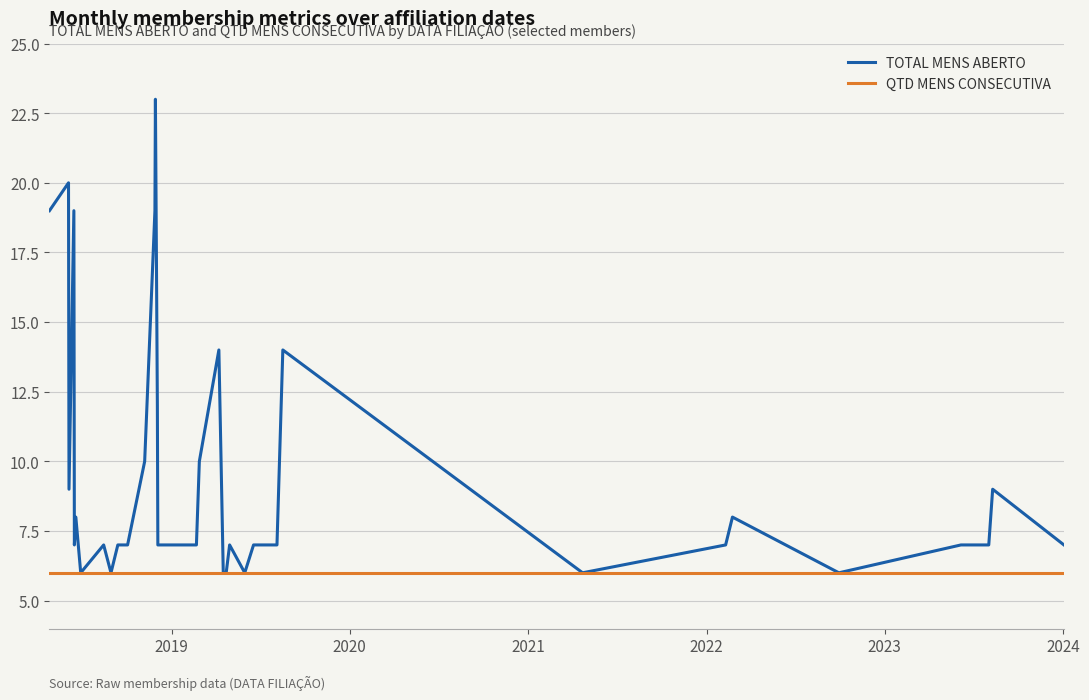

Which series has the widest spread of values?

TOTAL MENS ABERTO